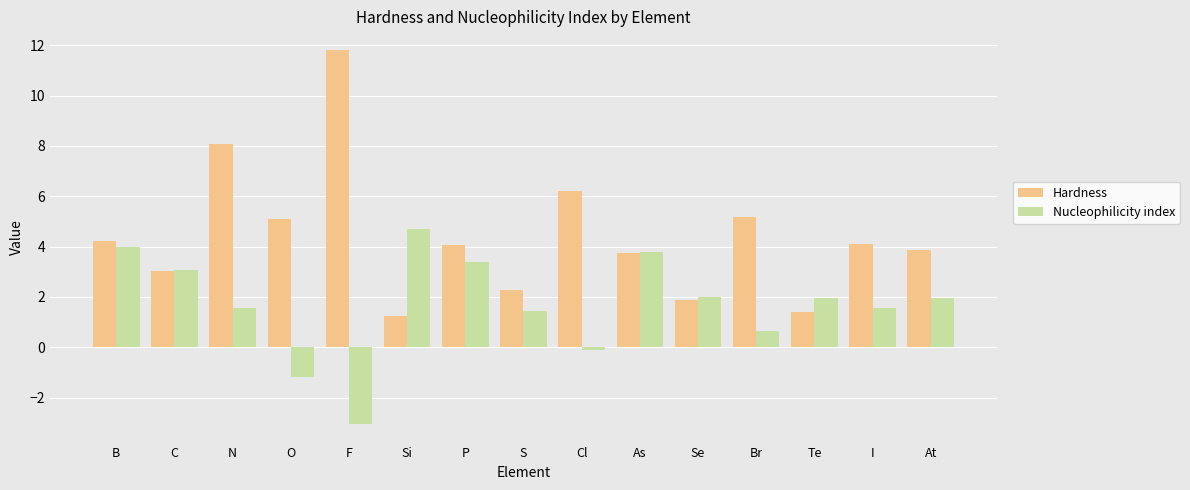

What is the difference between the Nucleophilicity index values at Se and I?

0.4